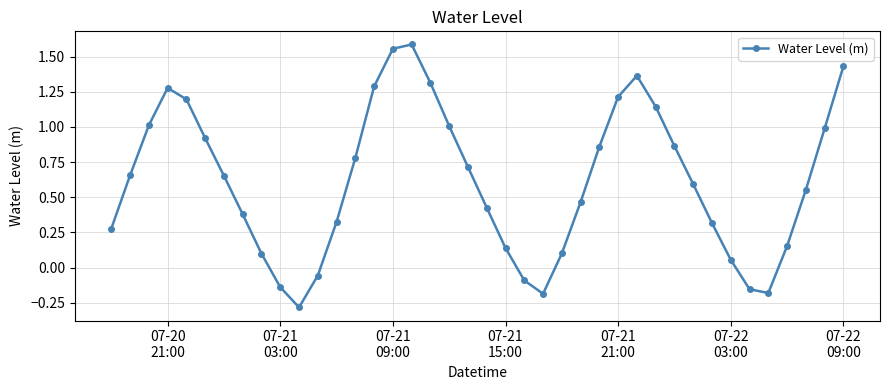

How many interior local valleys (lower than both neighbors) does the data have?

3